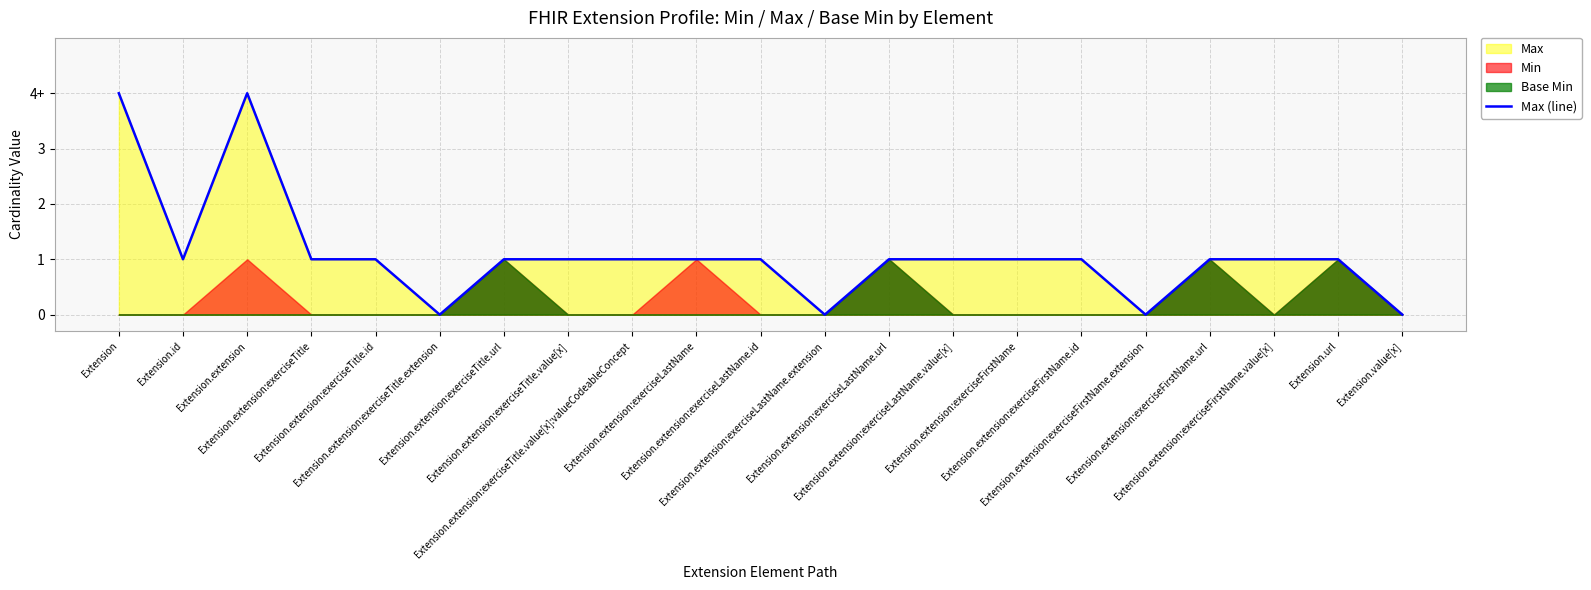

What is the average value?

1